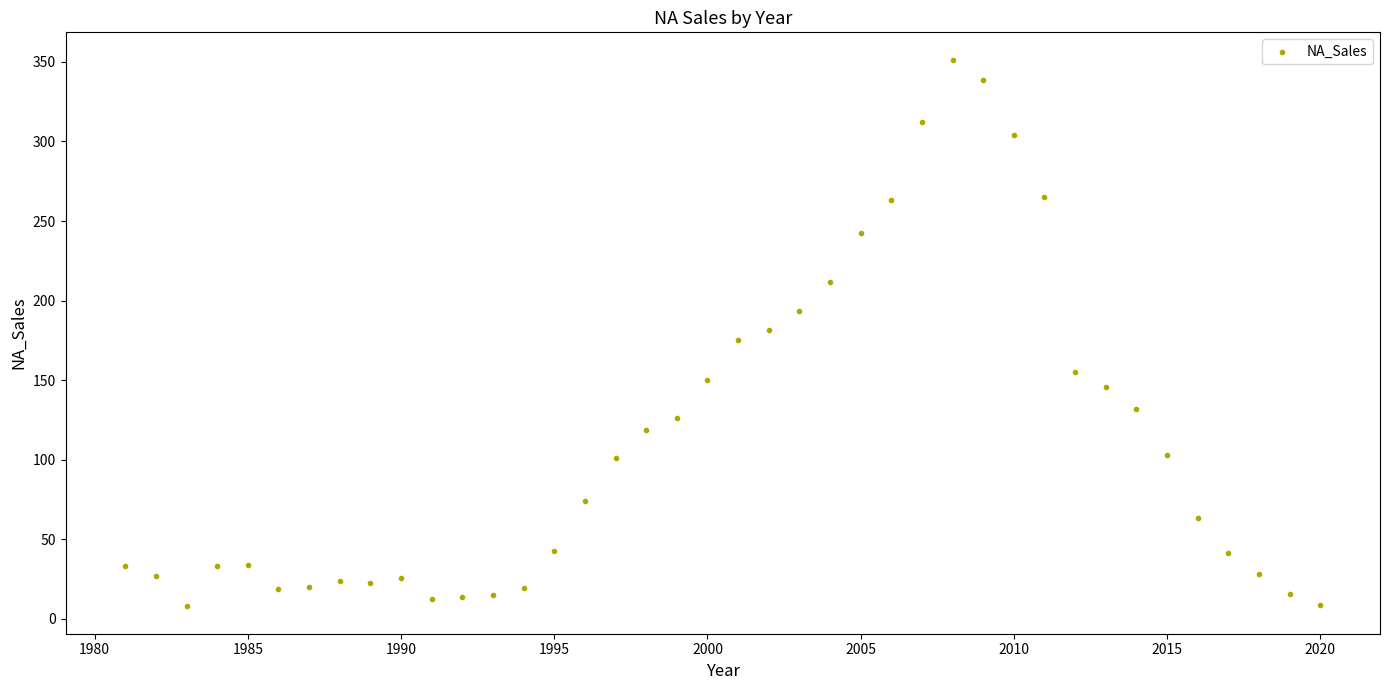

What is the range of X values (max minus min)?

39.0